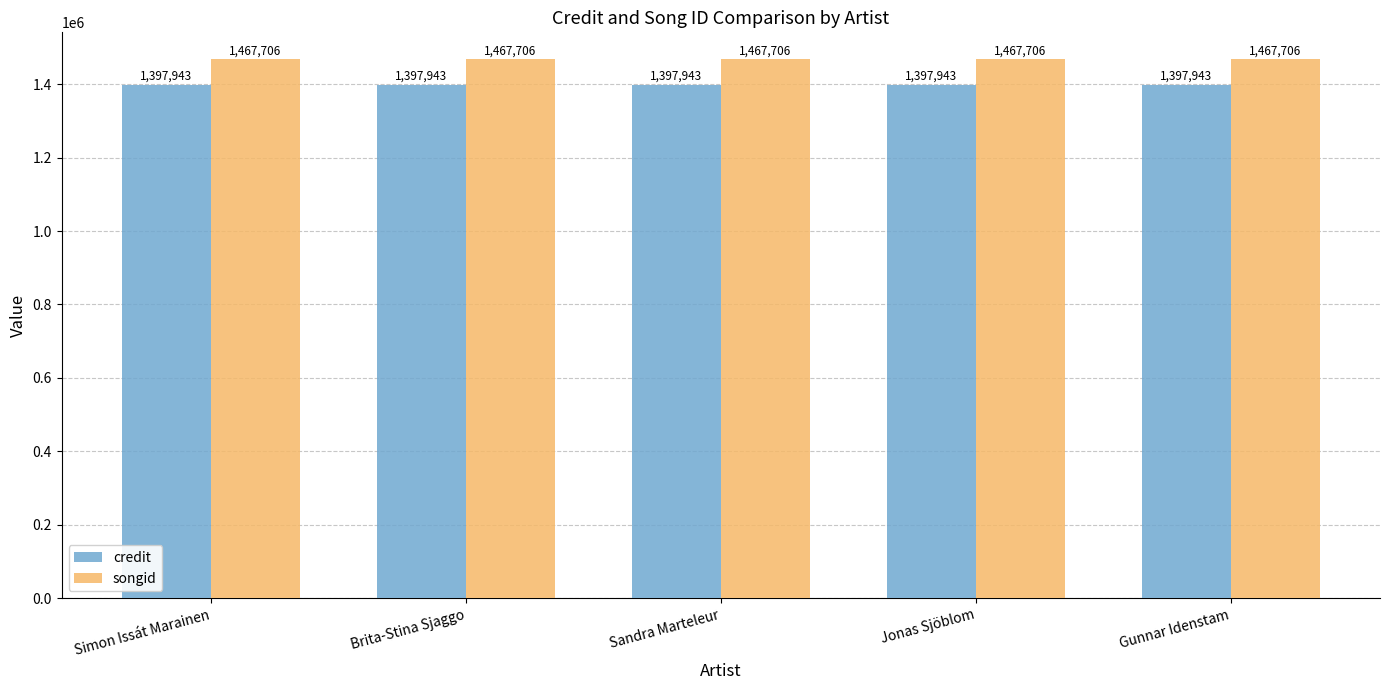

Does the chart contain stacked bars?

No